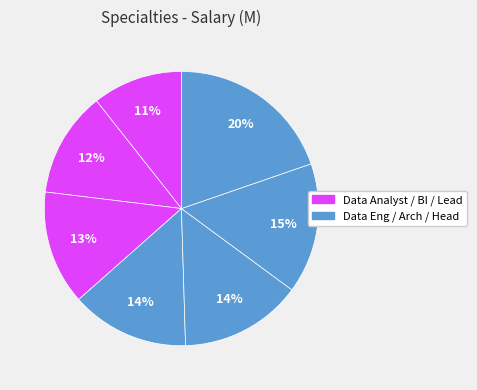

How many slices are in this pie chart?

7